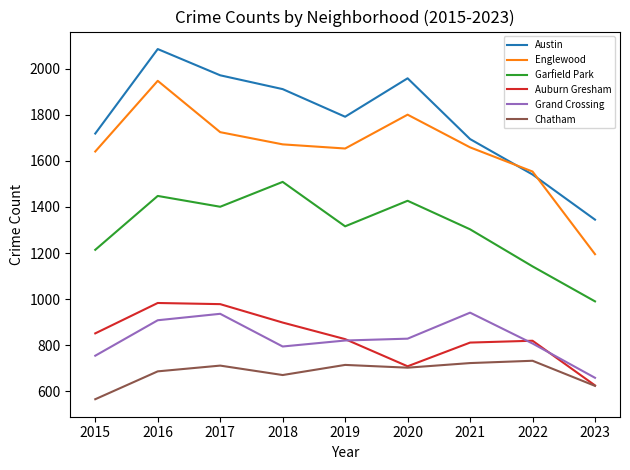

True or false: Grand Crossing and Garfield Park intersect in this chart.

False